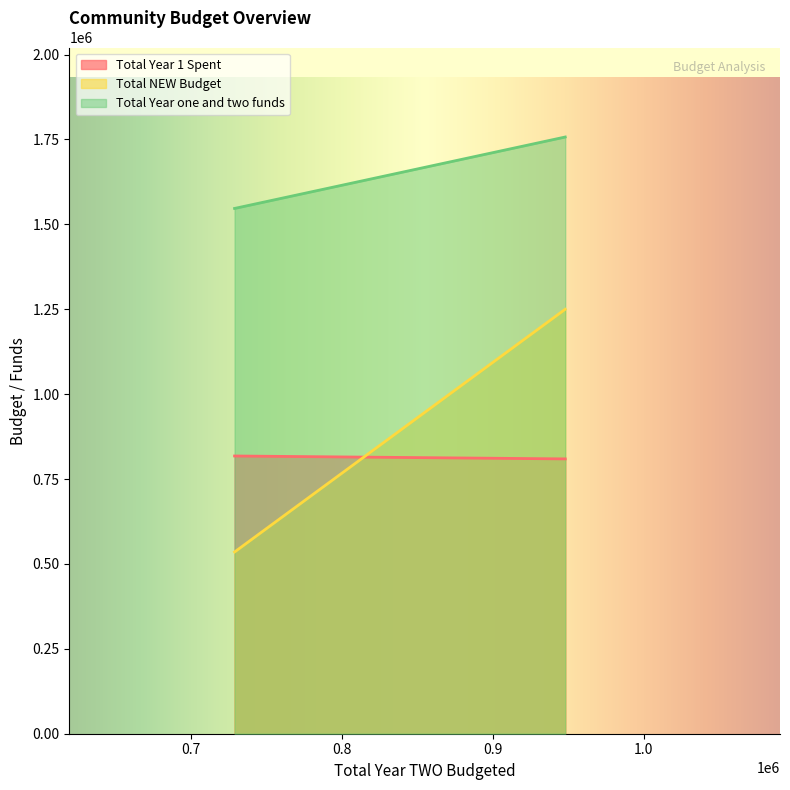

Which series has the largest total across all categories?

Total Year one and two funds